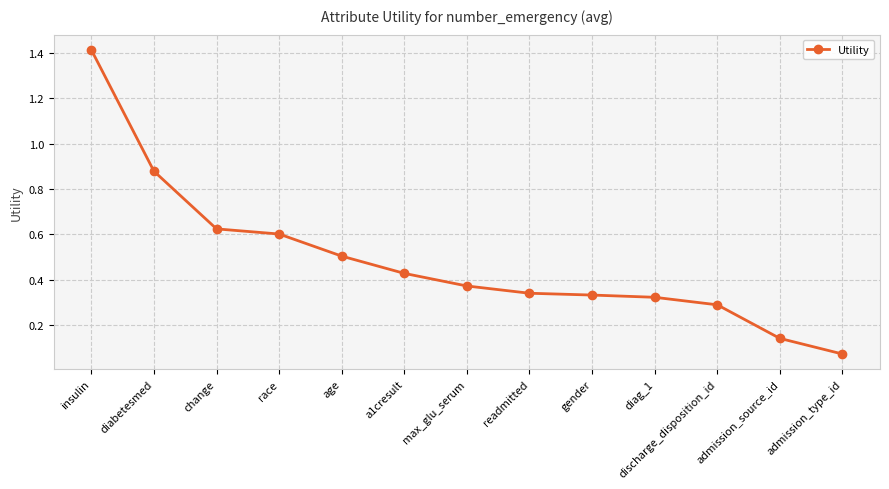

At which category does the chart reach its peak across all series?

insulin